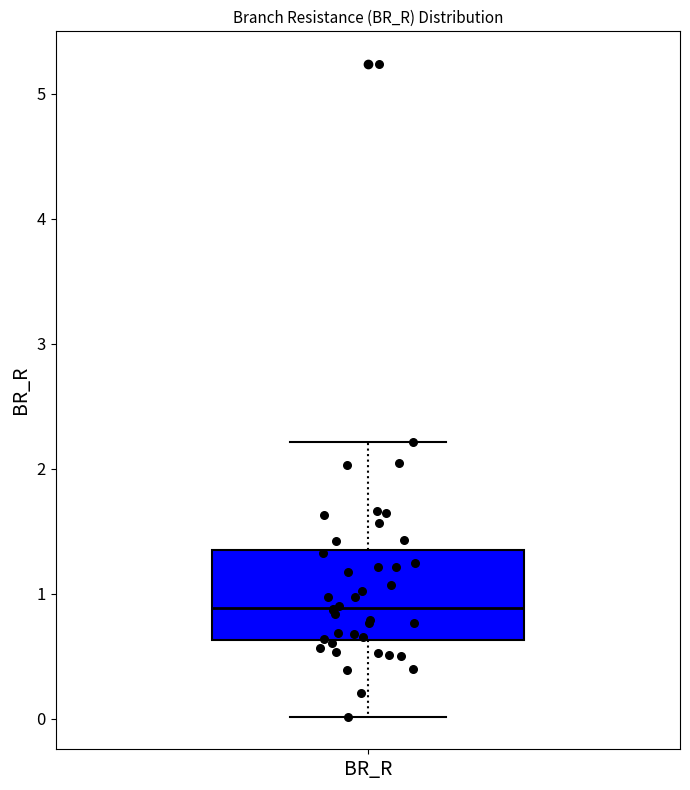

Where does the lower whisker of the box for BR_R end on the y-axis? The values are not printed on the chart, so give them approximately, as read against the axis.

0.0